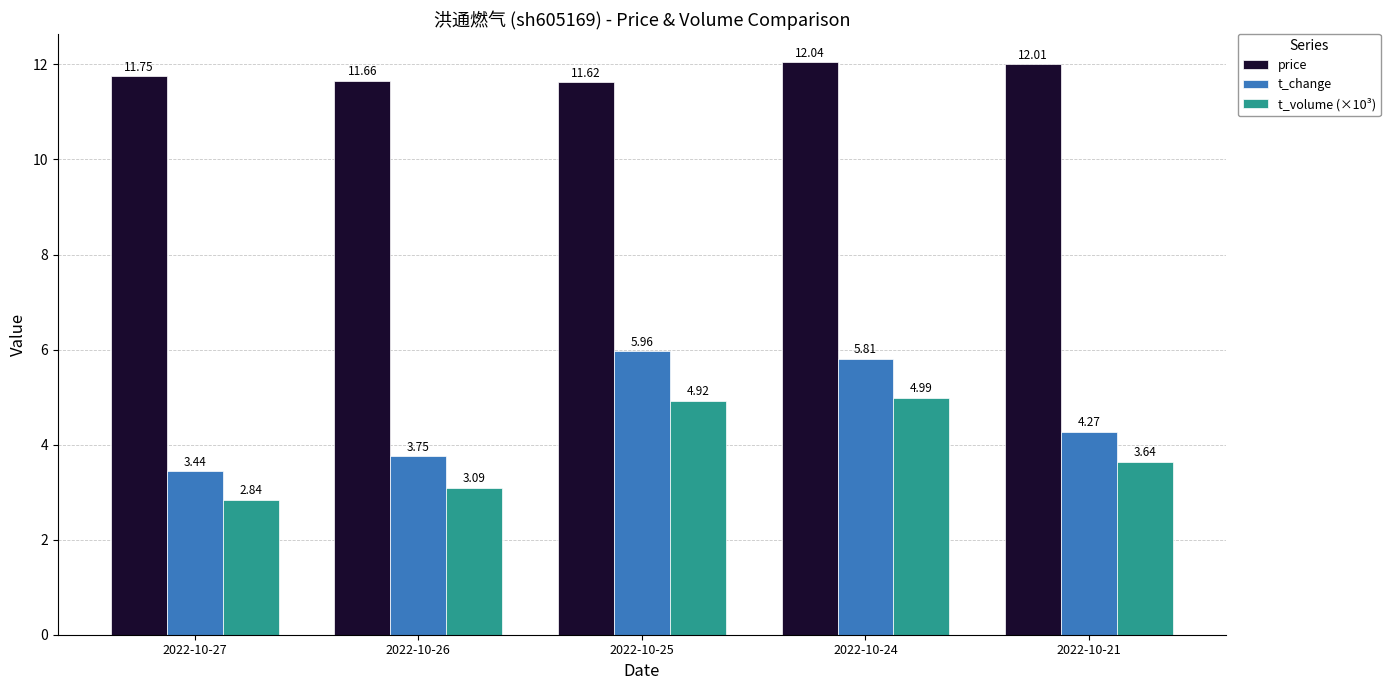

What is the minimum value for price?

11.6